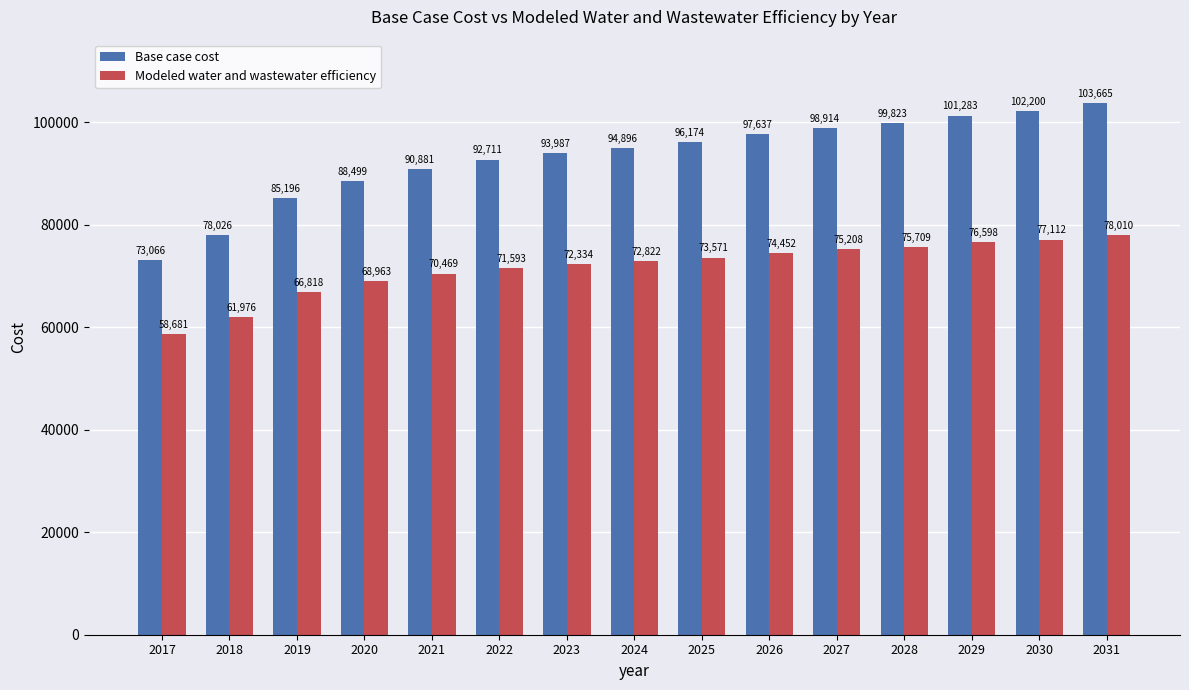

What is the sum of the Base case cost values at 2024 and 2020?

183395.1